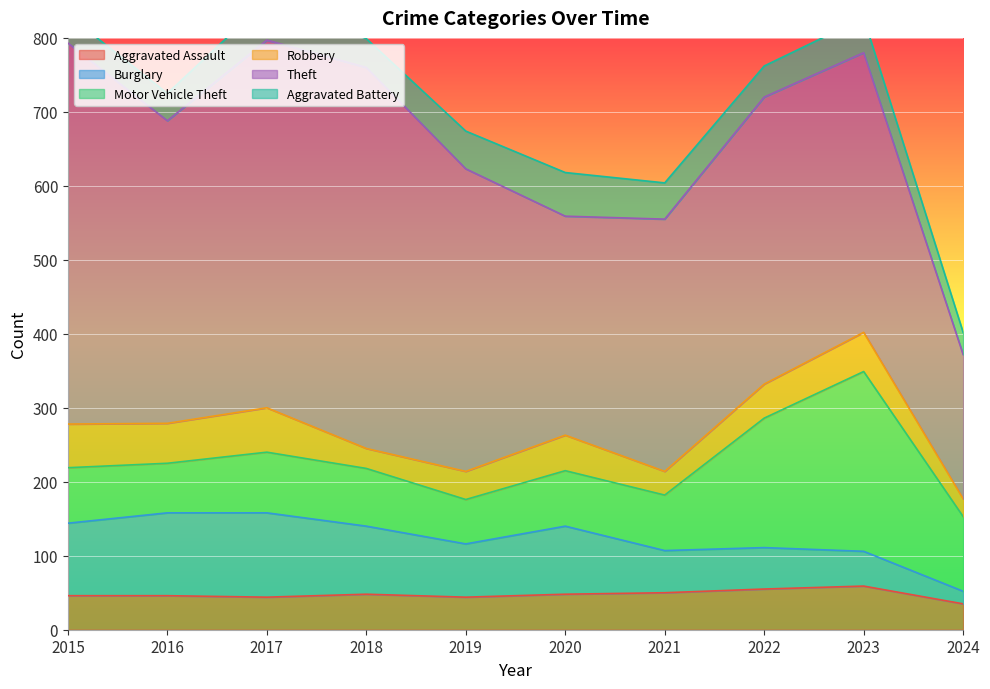

At which label is Theft closest to 355?

2021